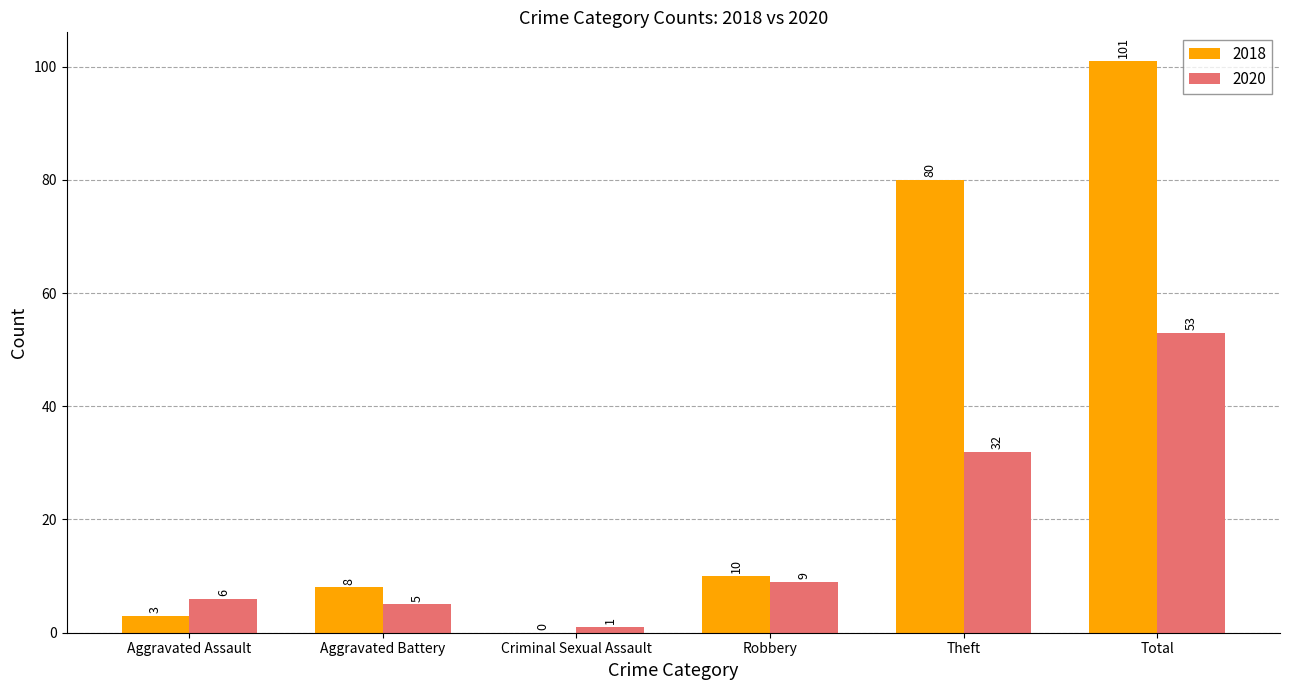

Reading left to right, transcribe all the data shown in this chart.

2018: 3	8	0	10	80	101
2020: 6	5	1	9	32	53